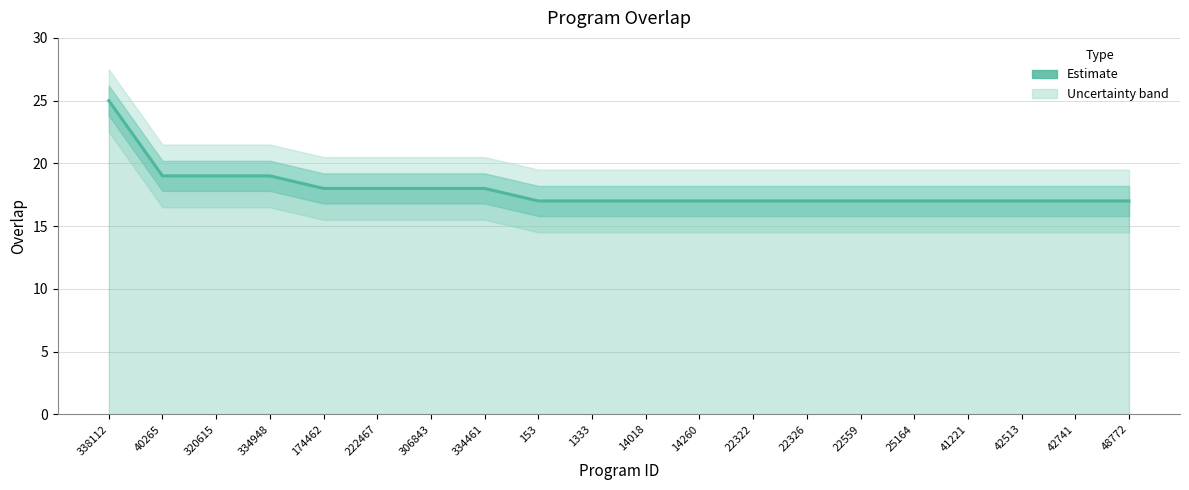

What is the label of the 18th point from the left?

42513